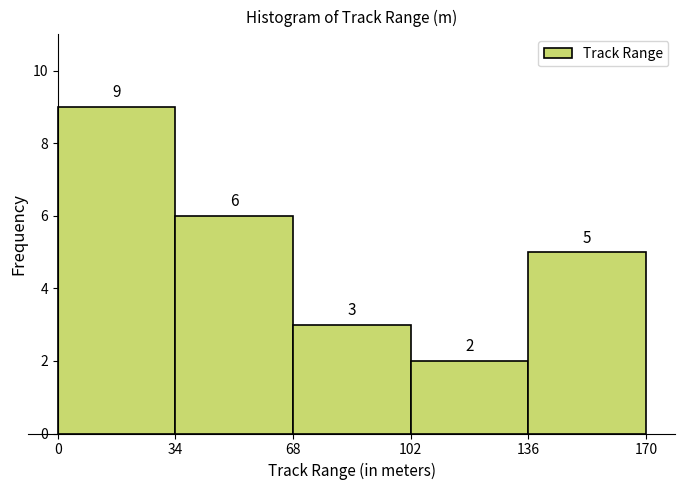

Reading left to right, list every bar in this chart as the range it spans on the x-axis followed by its height.

0 to 34: 9
34 to 68: 6
68 to 102: 3
102 to 136: 2
136 to 170: 5